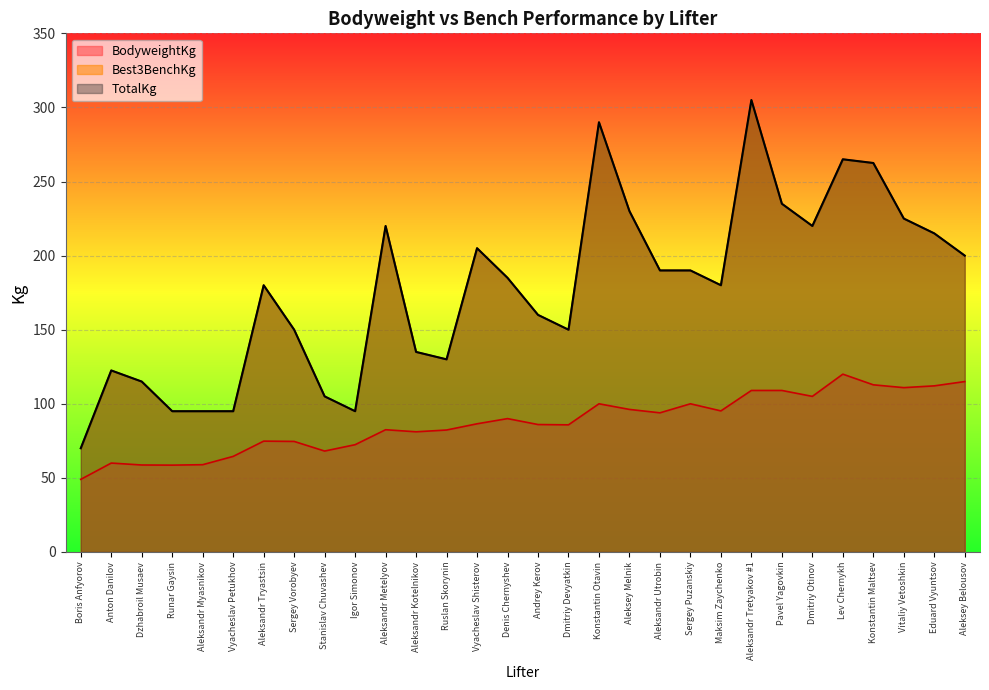

Reading left to right, transcribe all the data shown in this chart.

BodyweightKg: 49.0	60.0	58.7	58.6	58.9	64.5	74.8	74.6	68.1	72.4	82.5	81.1	82.3	86.5	90.0	86.0	85.8	100.0	96.2	93.9	100.0	95.2	109.0	109.0	105.0	120.0	112.8	110.9	112.1	115.0
Best3BenchKg: 70.0	122.5	115.0	95.0	95.0	95.0	180.0	150.0	105.0	95.0	220.0	135.0	130.0	205.0	185.0	160.0	150.0	290.0	230.0	190.0	190.0	180.0	305.0	235.0	220.0	265.0	262.5	225.0	215.0	200.0
TotalKg: 70.0	122.5	115.0	95.0	95.0	95.0	180.0	150.0	105.0	95.0	220.0	135.0	130.0	205.0	185.0	160.0	150.0	290.0	230.0	190.0	190.0	180.0	305.0	235.0	220.0	265.0	262.5	225.0	215.0	200.0